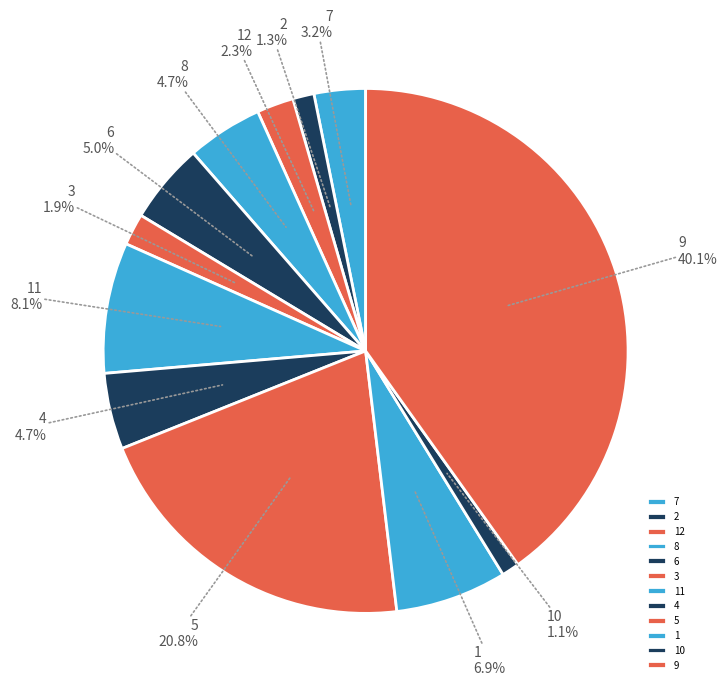

Is the sum of 2 and 12 greater than half?

No